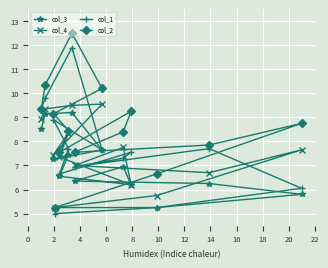

At how many categories does at least one series exceed 2?

6